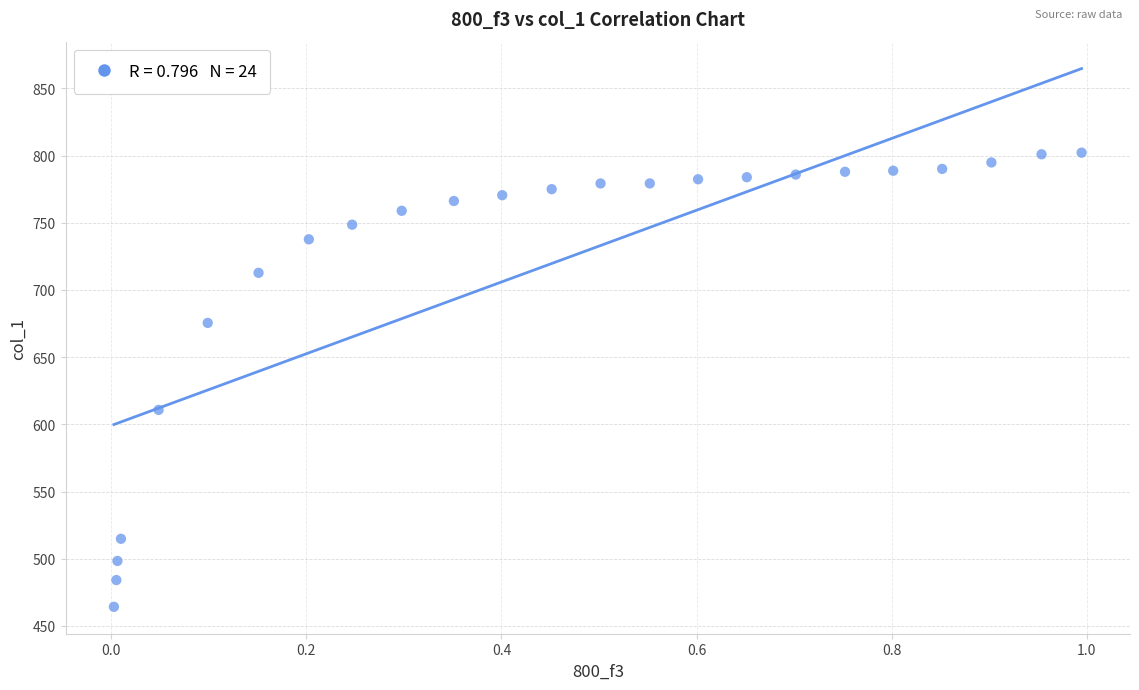

What is the range of X values (max minus min)?

1.0